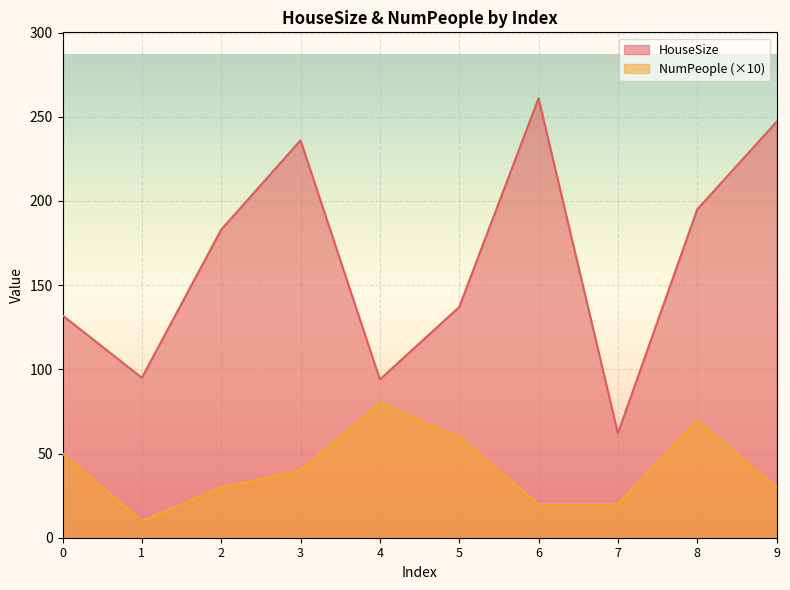

Reading right to left, what are all the values shown in this chart?

HouseSize: 247	195	62	261	137	94	236	183	95	132
NumPeople: 30	70	20	20	60	80	40	30	10	50